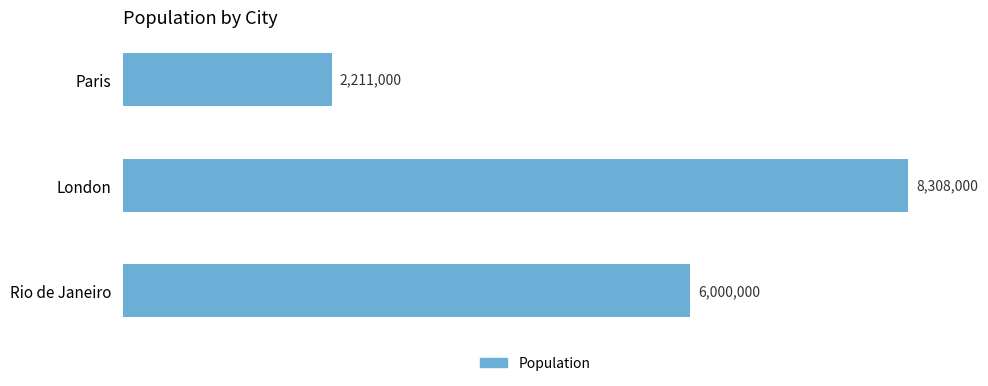

Count the values in the range 2211000 to 8308000.

3